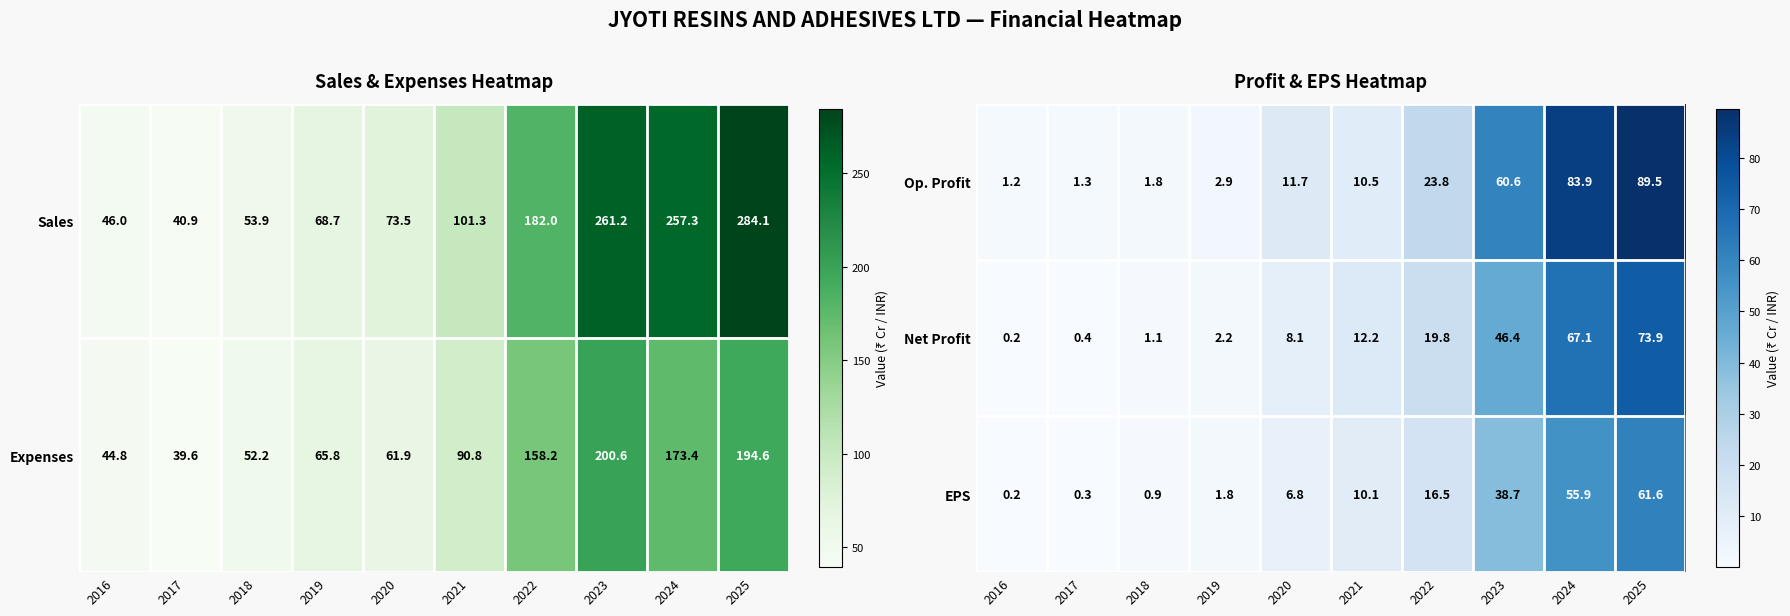

The Net Profit series shows 0.4 at 2017. True or false?

True